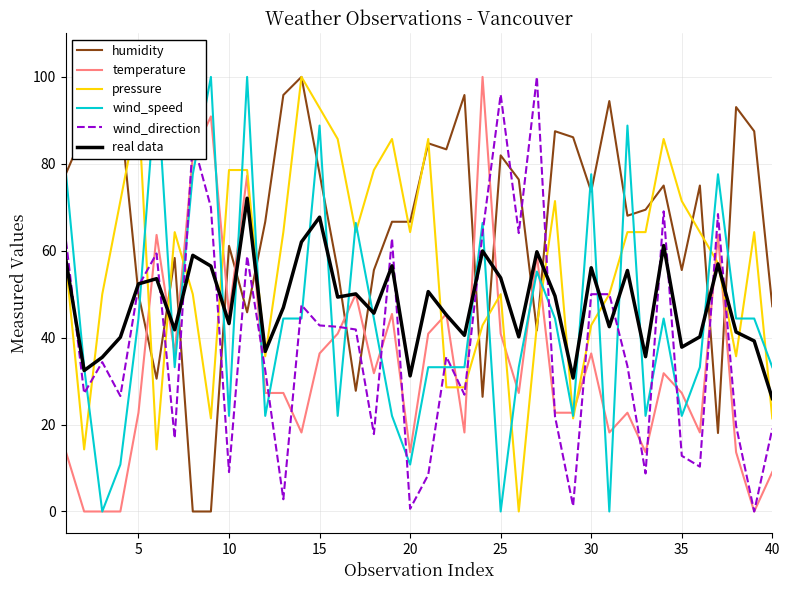

Count the number of categories in the chart.

40